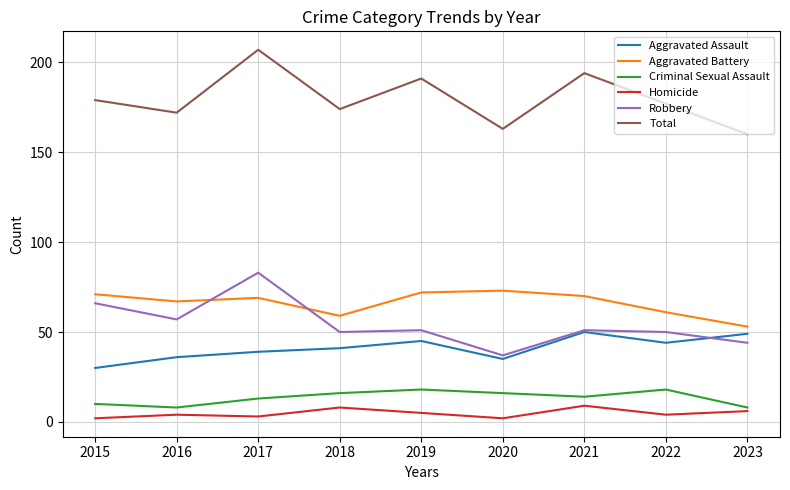

Reading left to right, what are all the values shown in this chart?

Aggravated Assault: 2015=30	2016=36	2017=39	2018=41	2019=45	2020=35	2021=50	2022=44	2023=49
Aggravated Battery: 2015=71	2016=67	2017=69	2018=59	2019=72	2020=73	2021=70	2022=61	2023=53
Criminal Sexual Assault: 2015=10	2016=8	2017=13	2018=16	2019=18	2020=16	2021=14	2022=18	2023=8
Homicide: 2015=2	2016=4	2017=3	2018=8	2019=5	2020=2	2021=9	2022=4	2023=6
Robbery: 2015=66	2016=57	2017=83	2018=50	2019=51	2020=37	2021=51	2022=50	2023=44
Total: 2015=179	2016=172	2017=207	2018=174	2019=191	2020=163	2021=194	2022=177	2023=160